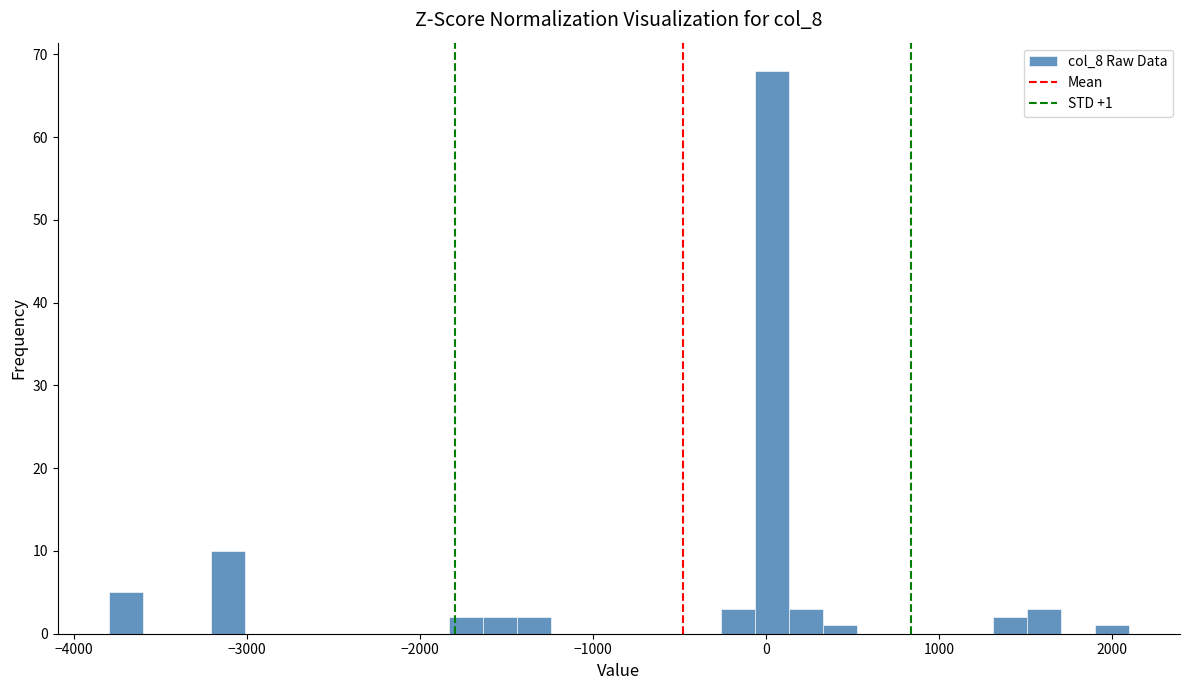

Read against the x-axis, roughly where is the centre of the tallest bar?

0